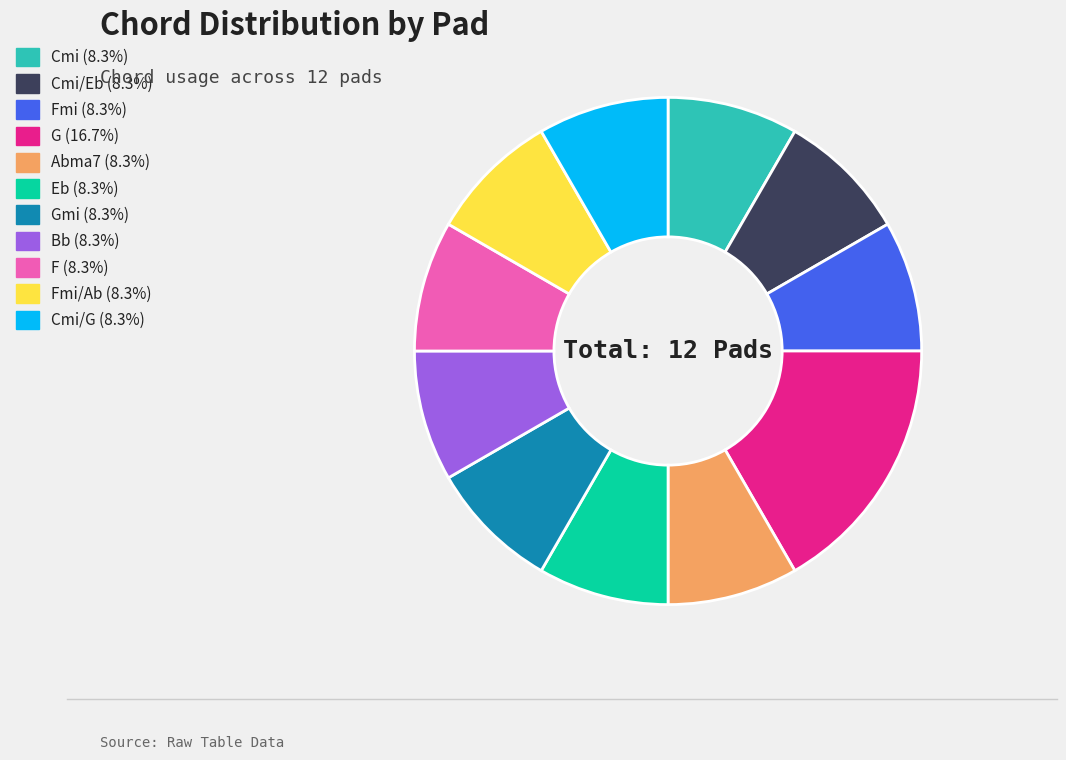

Is there a majority slice in this chart?

No